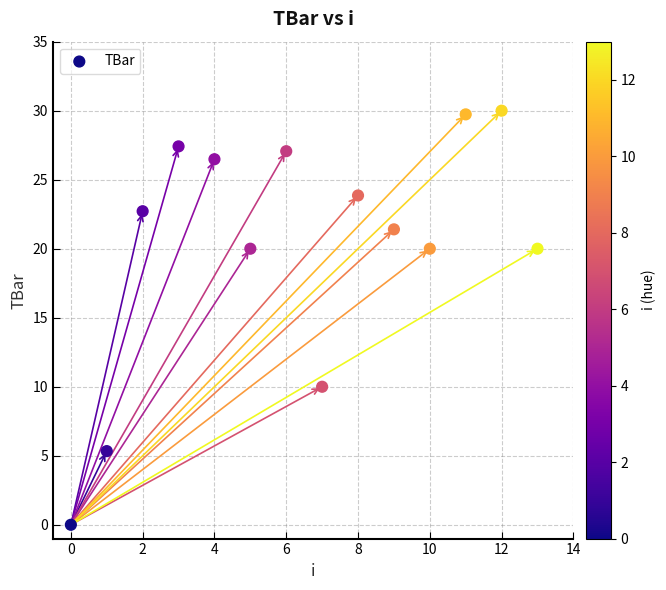

What is the range of Y values (max minus min)?

30.0